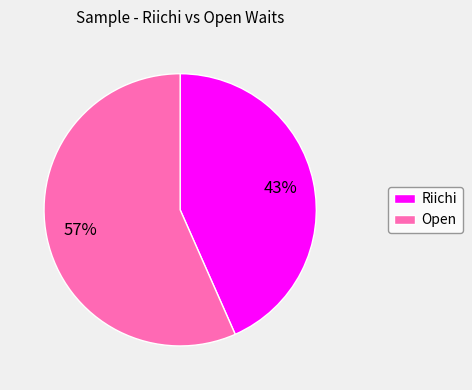

Is Open the majority of the pie?

Yes